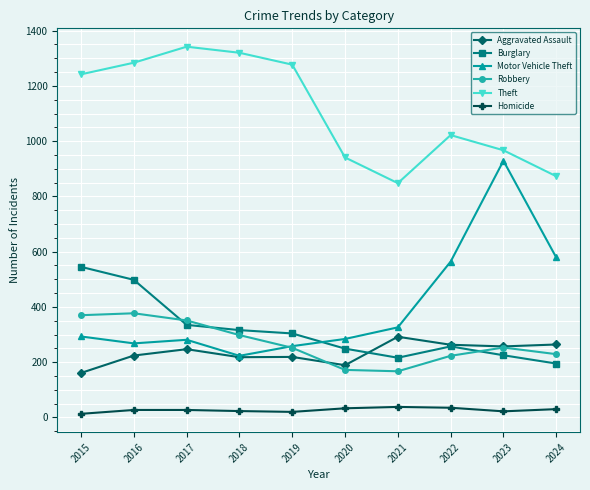

What are all the series names shown in the legend?

Aggravated Assault, Burglary, Motor Vehicle Theft, Robbery, Theft, Homicide